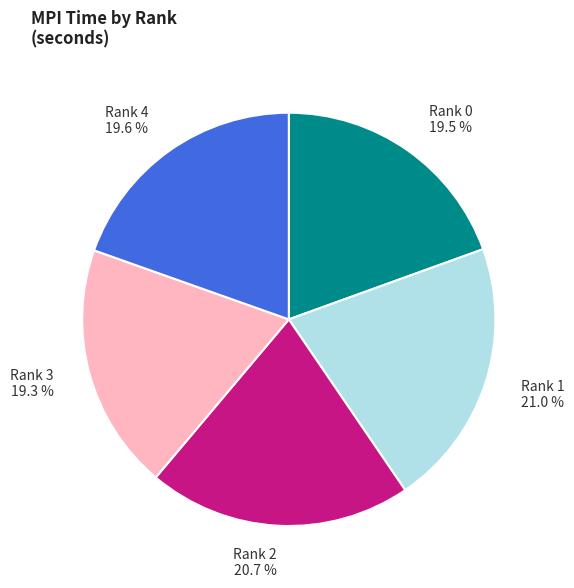

Is there any slice that represents more than half of the pie?

No